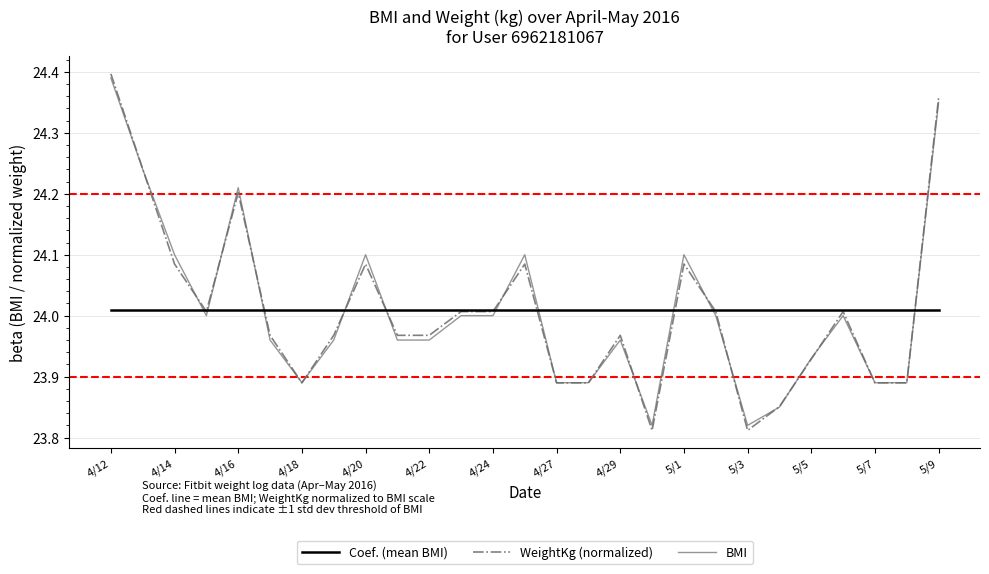

What are all the series names shown in the legend?

Coef. (mean BMI), WeightKg (normalized), BMI